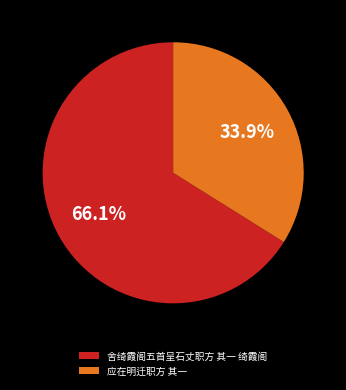

Is it true that 应在明迁职方 其一 is 34% of the pie?

True